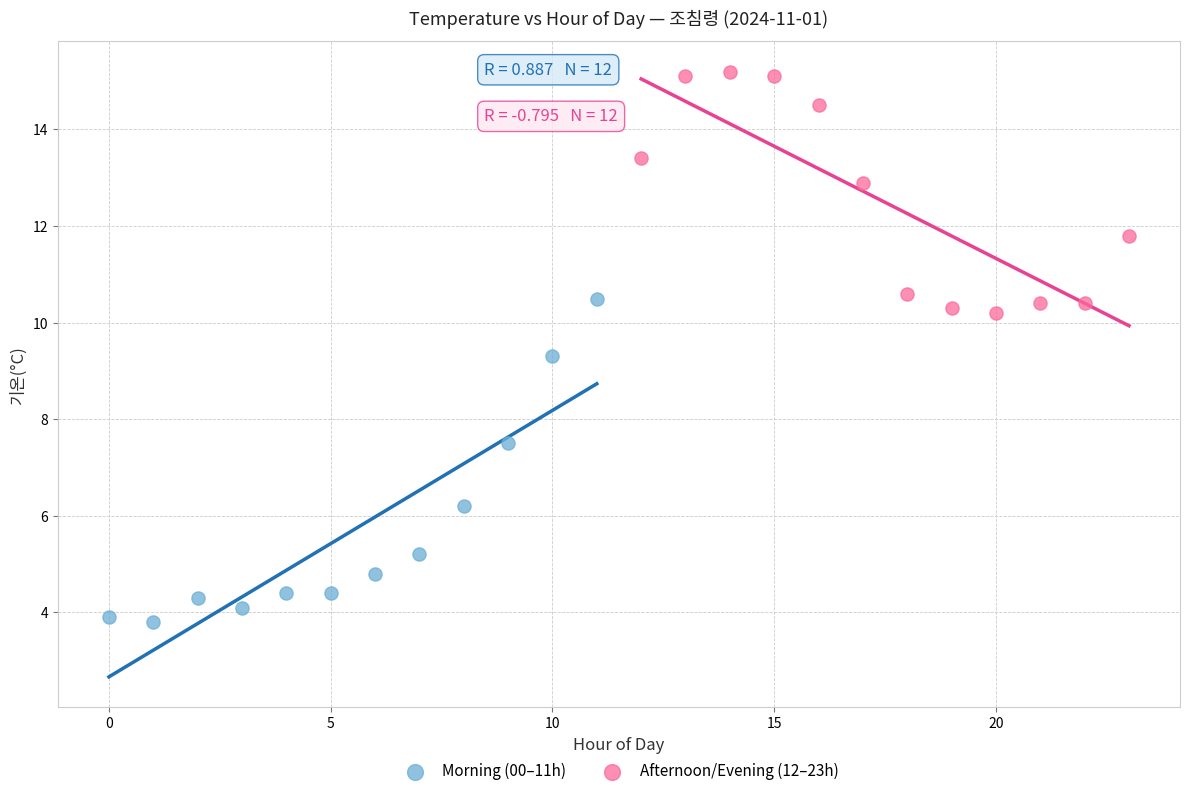

Which series has the widest spread of Y values?

Morning (00–11h)